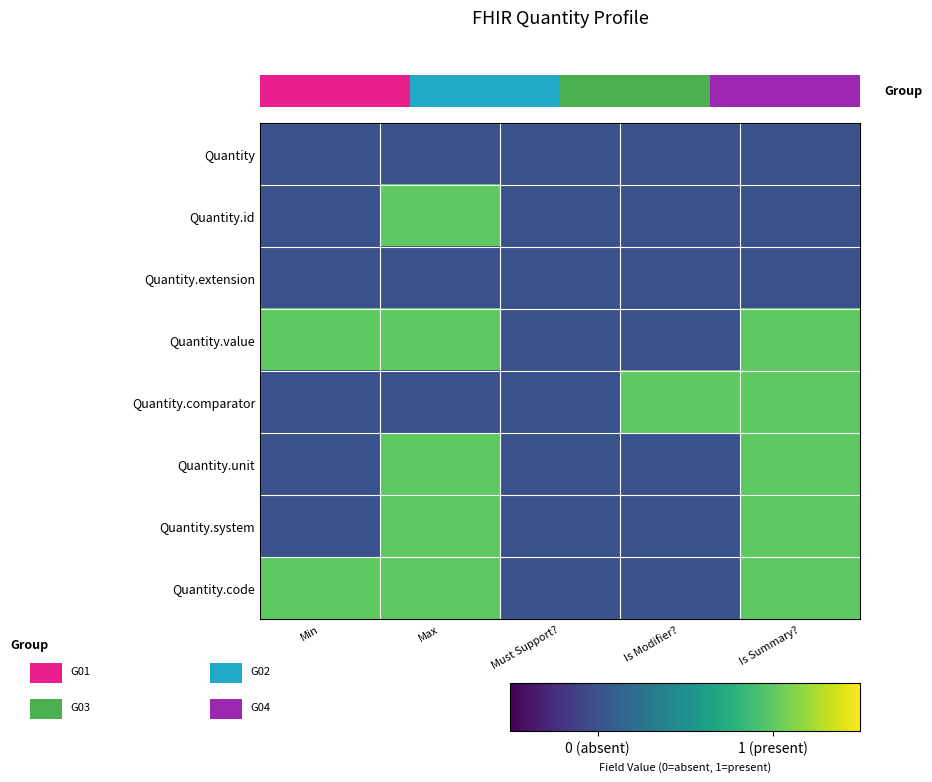

How many series are shown in this chart?

8